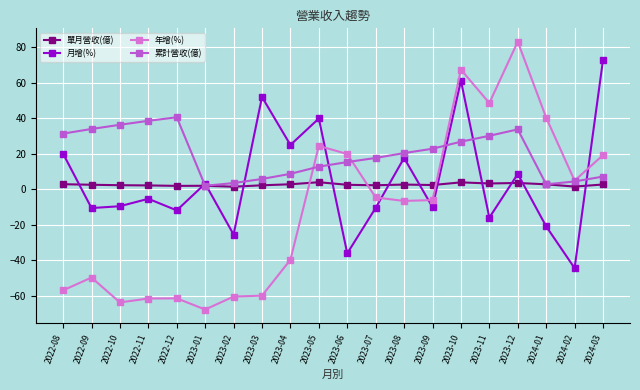

What is the difference between the 月增(%) values at 2023-09 and 2023-07?

0.4